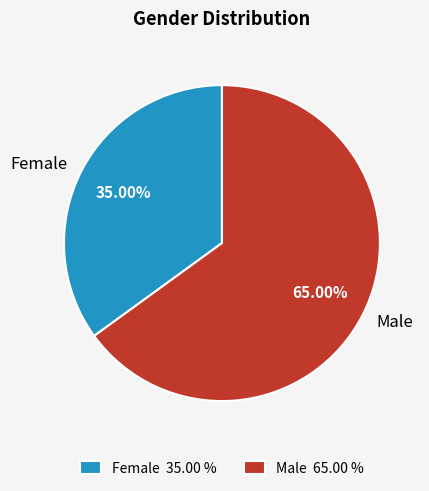

Which slice is the smallest?

Female